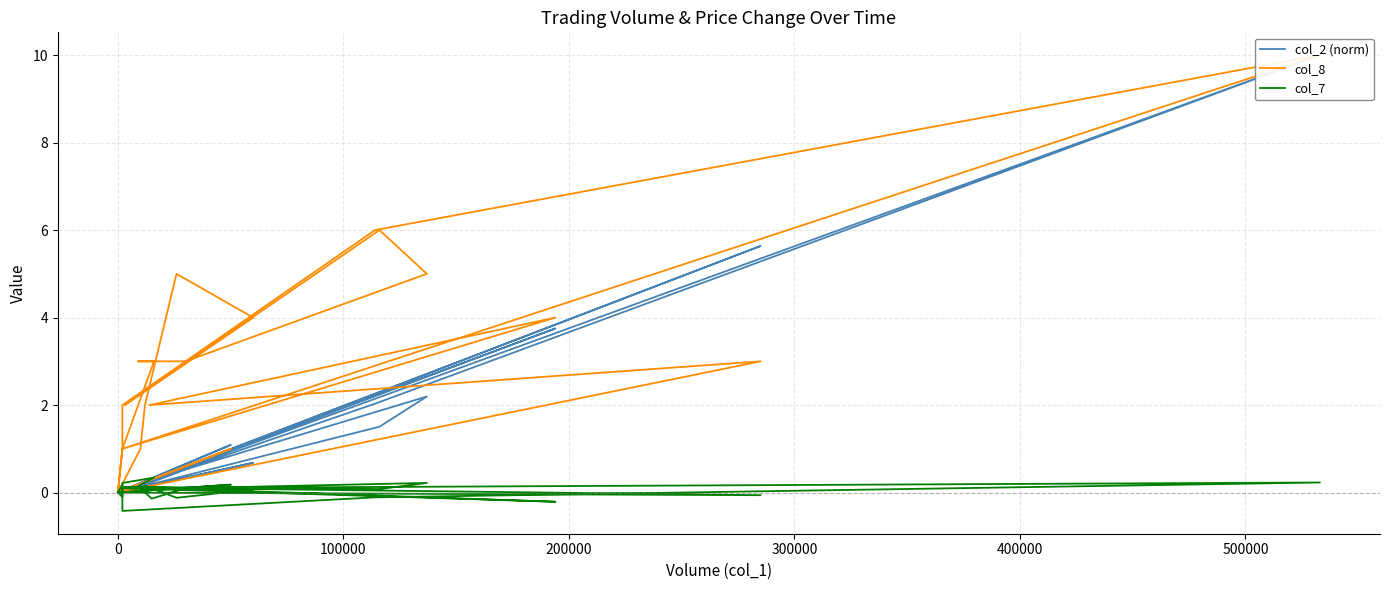

True or false: col_8 has a value of 0.0 at 0.

True